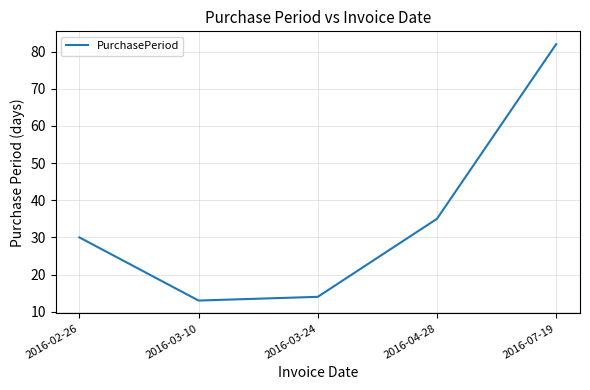

What is the sum of all values?

174